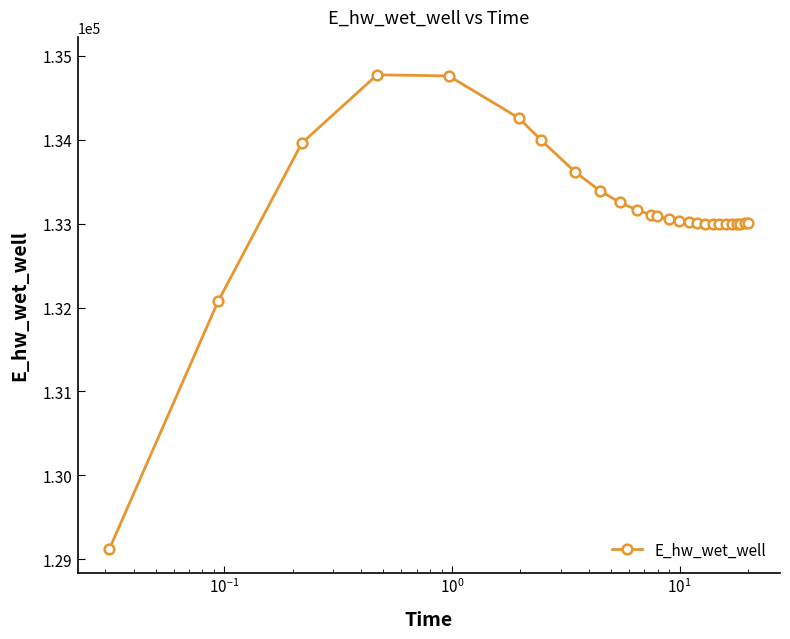

True or false: the data has more than 0 interior local peaks.

True